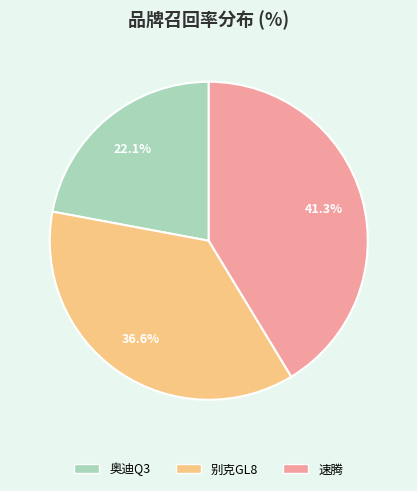

Does 奥迪Q3 account for over 50% of the chart?

No